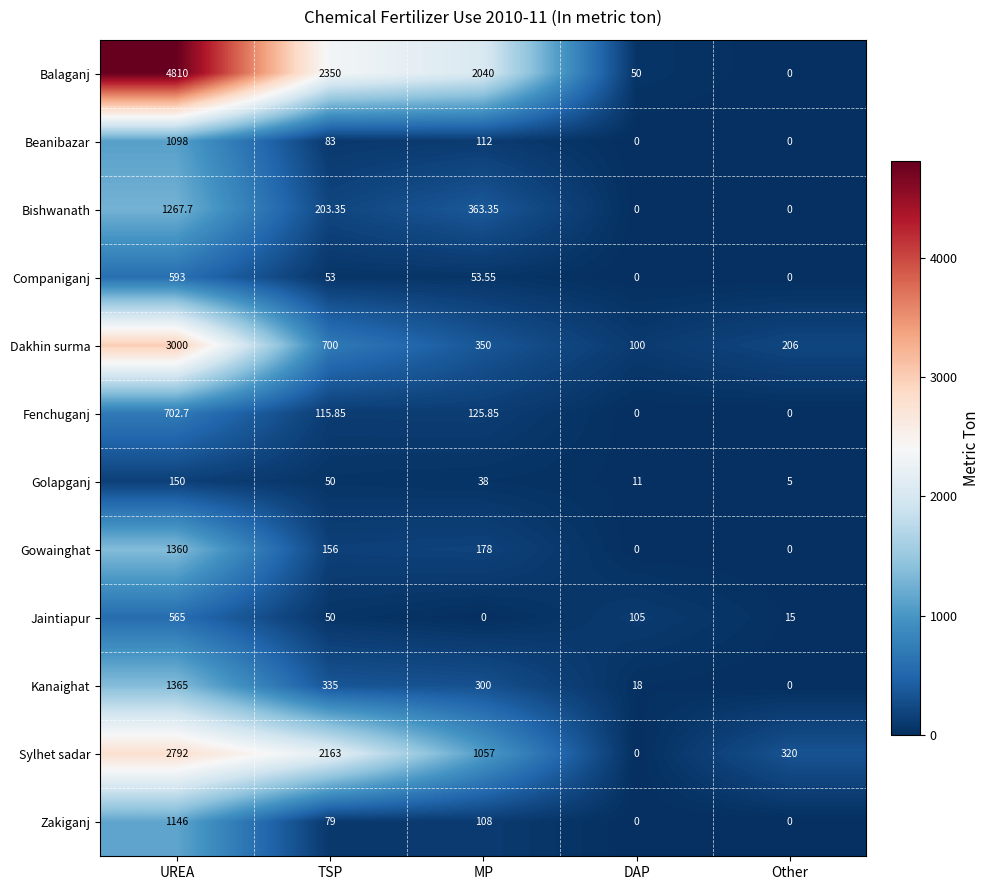

Which series has the largest range (max minus min)?

Balaganj